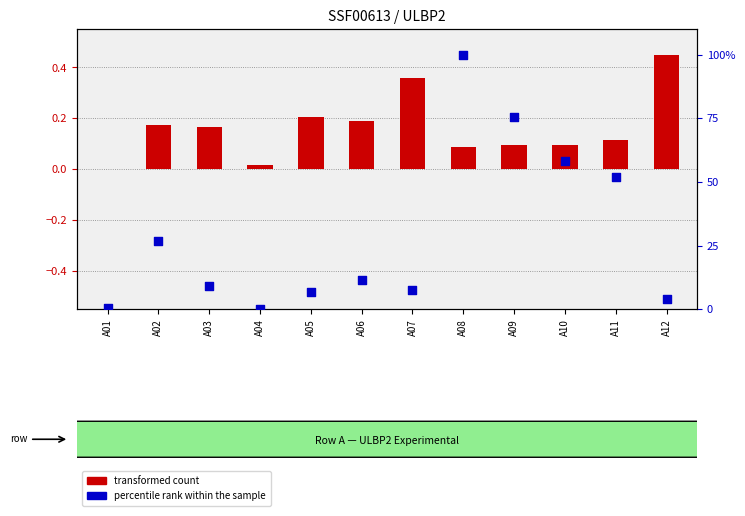

Which series contains the lowest Y value?

transformed count